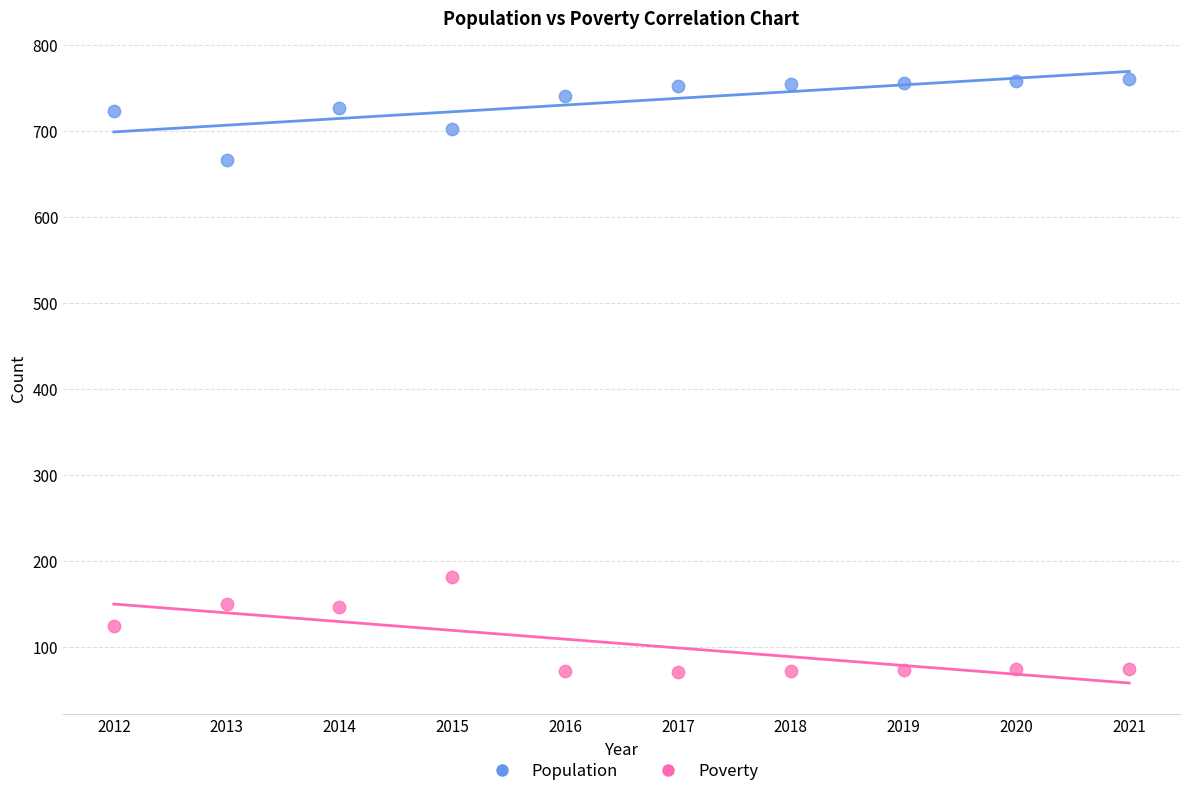

What are all the series names shown in the legend?

Population, Poverty